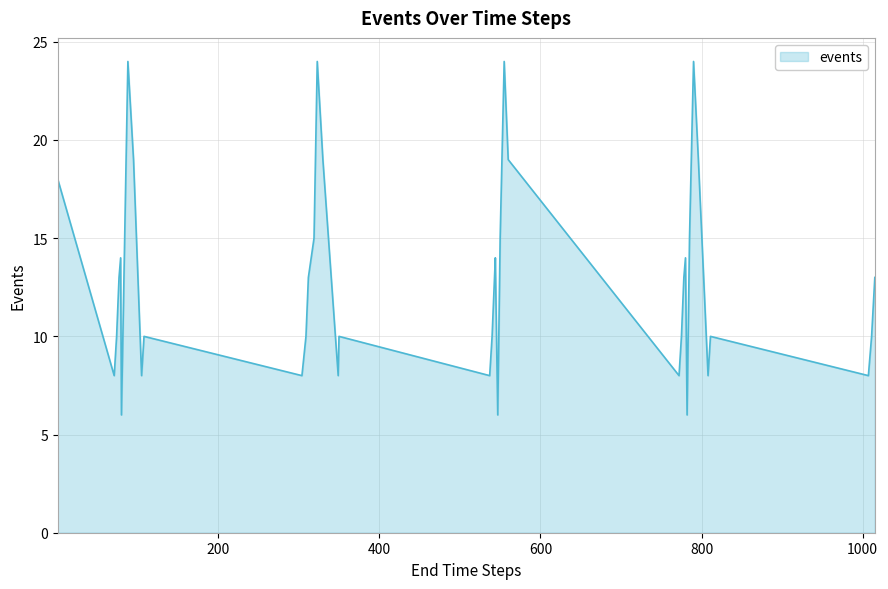

What is the maximum value shown in the chart?

24